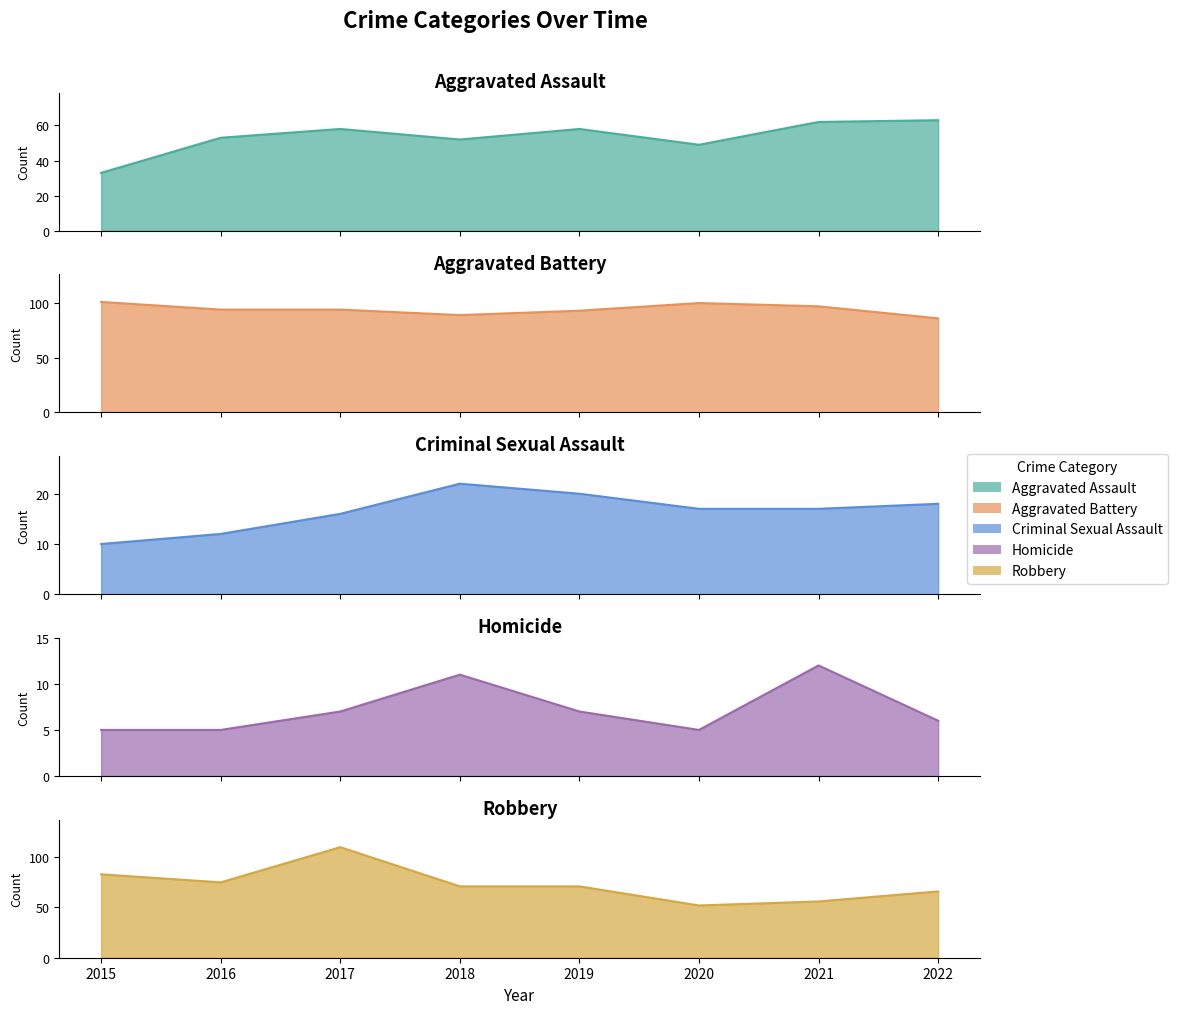

Between 2017 and 2019, which series saw the biggest shift?

Robbery